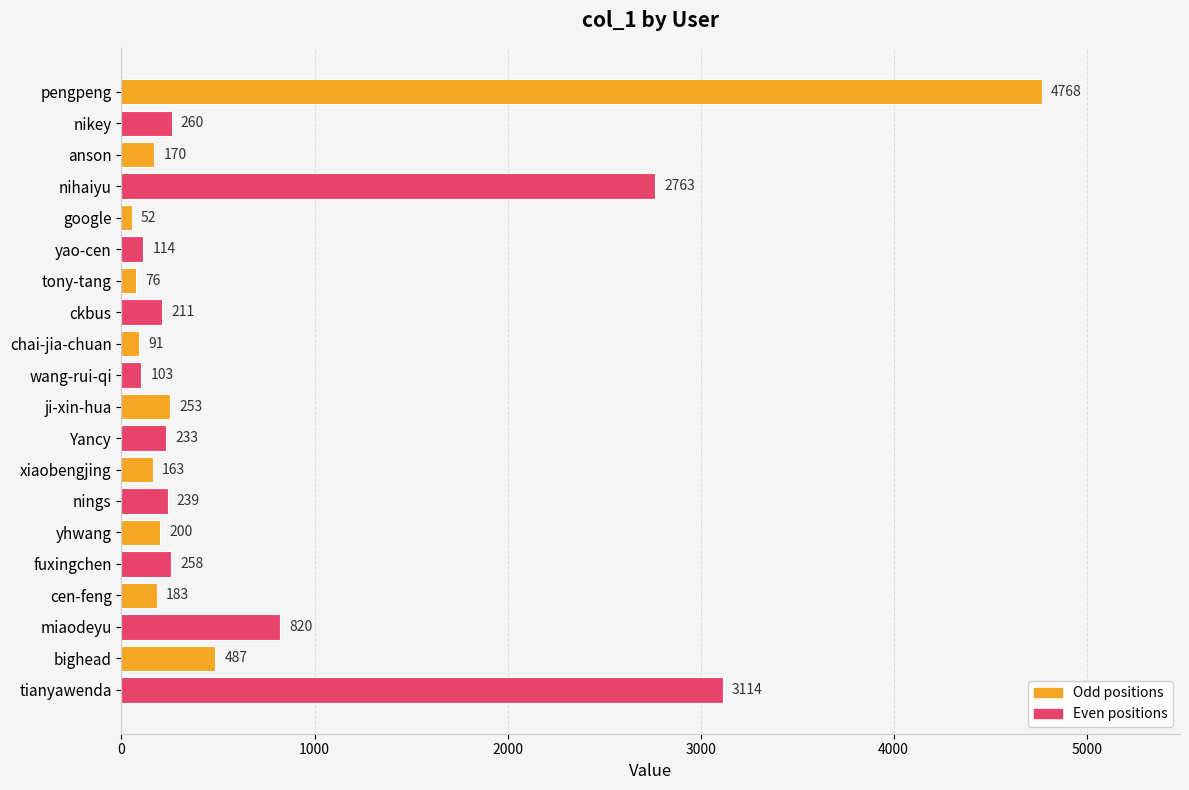

Which has a higher value, Yancy or miaodeyu?

miaodeyu